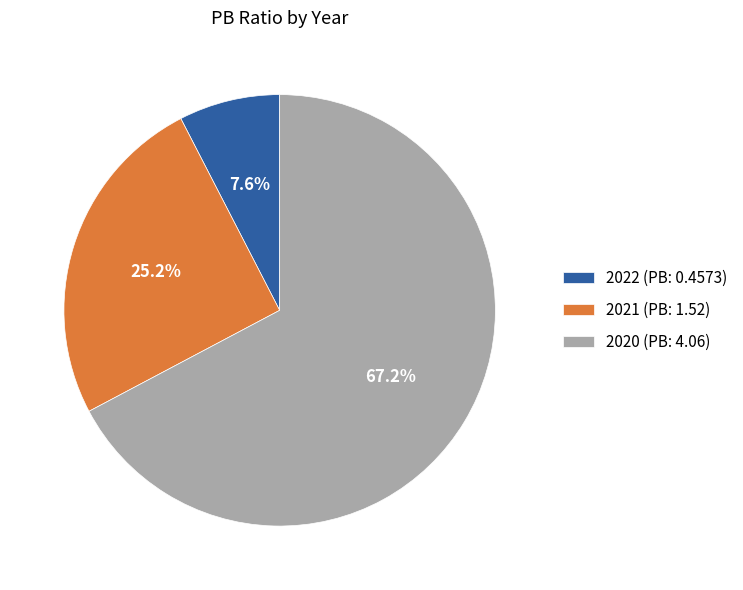

How many segments does this pie chart have?

3